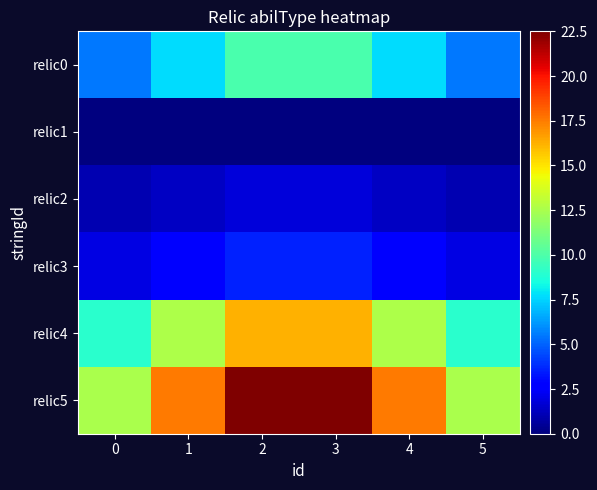

Which series has the widest spread of values?

relic5